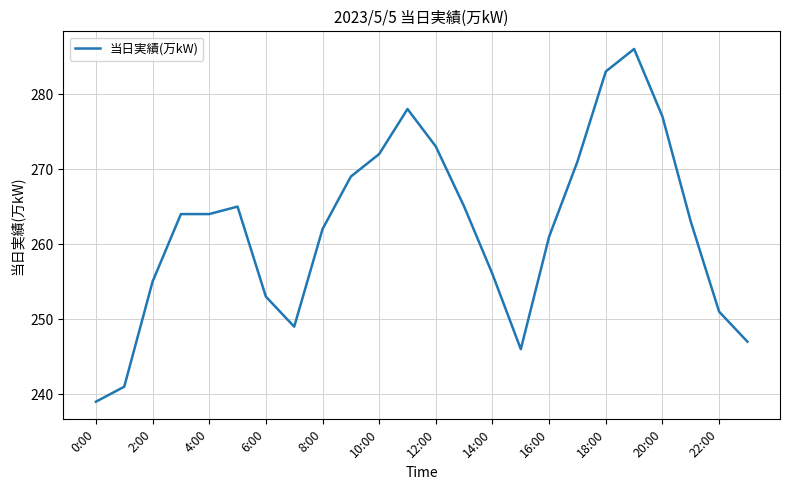

What is the minimum value shown in the chart?

239